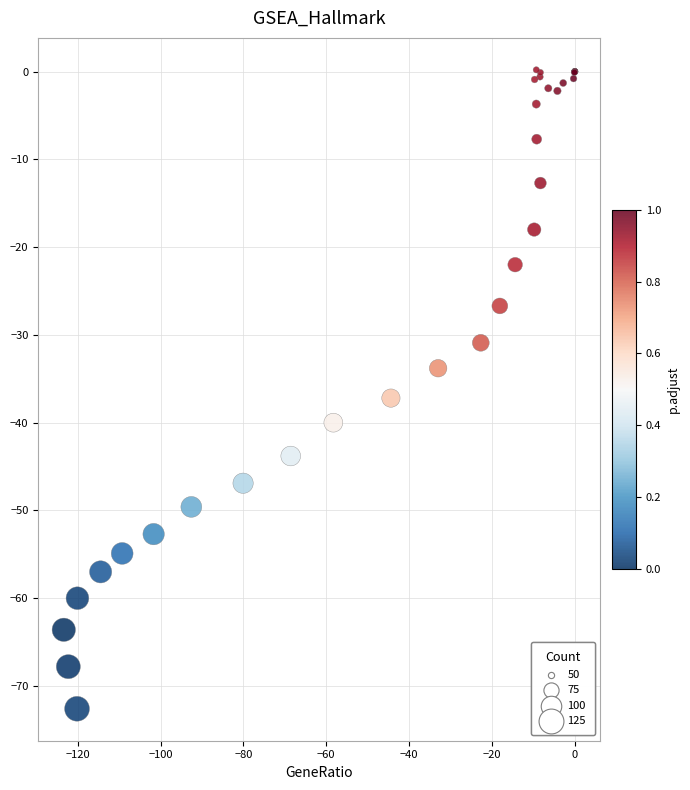

What Y value in the scatter plot is closest to -36?

-37.2